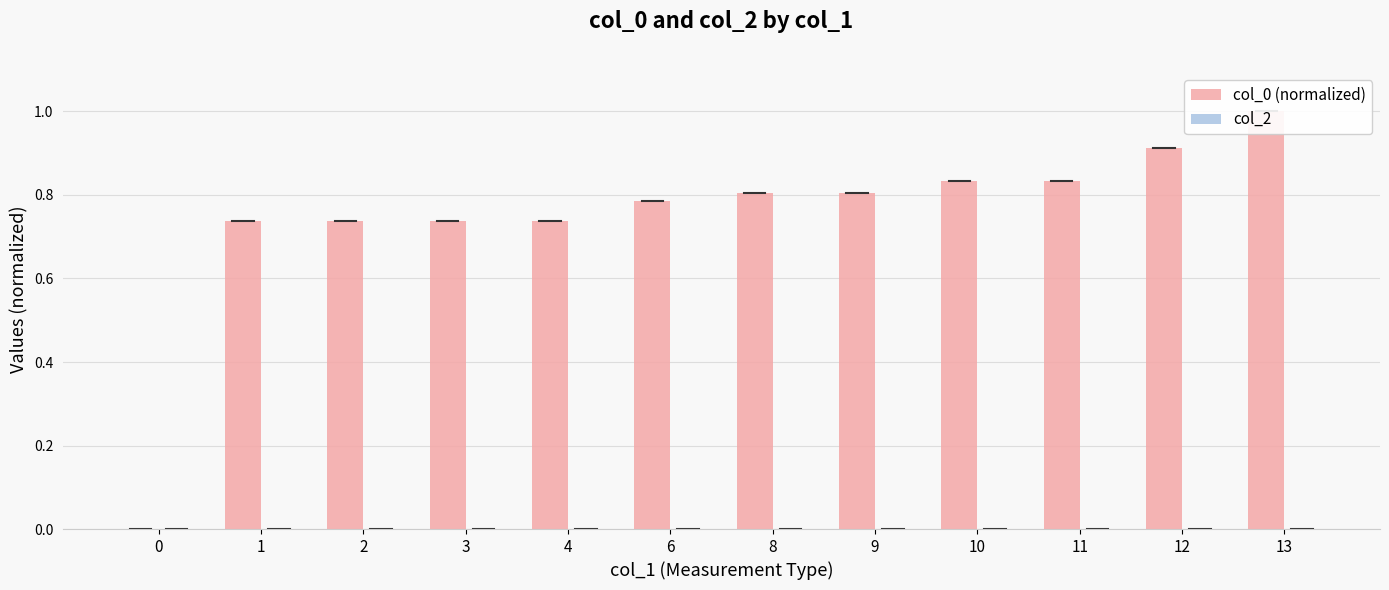

What is the sum of all col_0 (normalized) values?

8.9